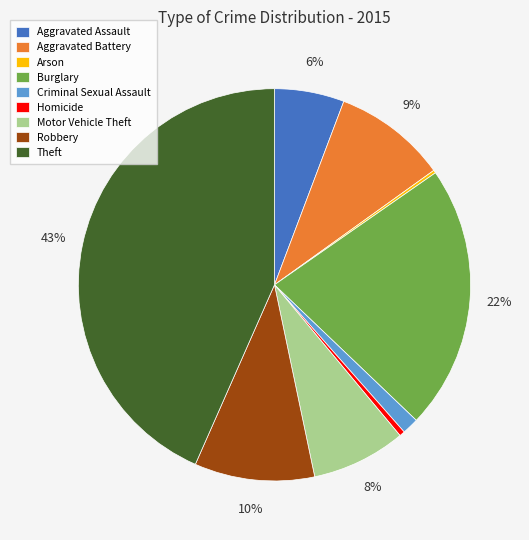

To the nearest percent, what is the difference between the largest and smallest slice percentages?

43%